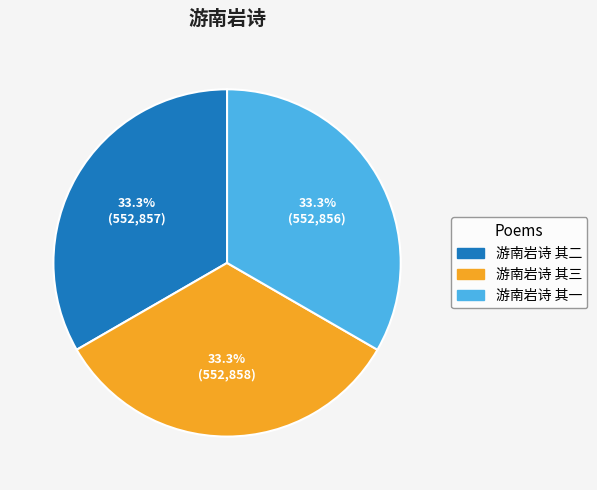

Count the number of slices in the pie.

3